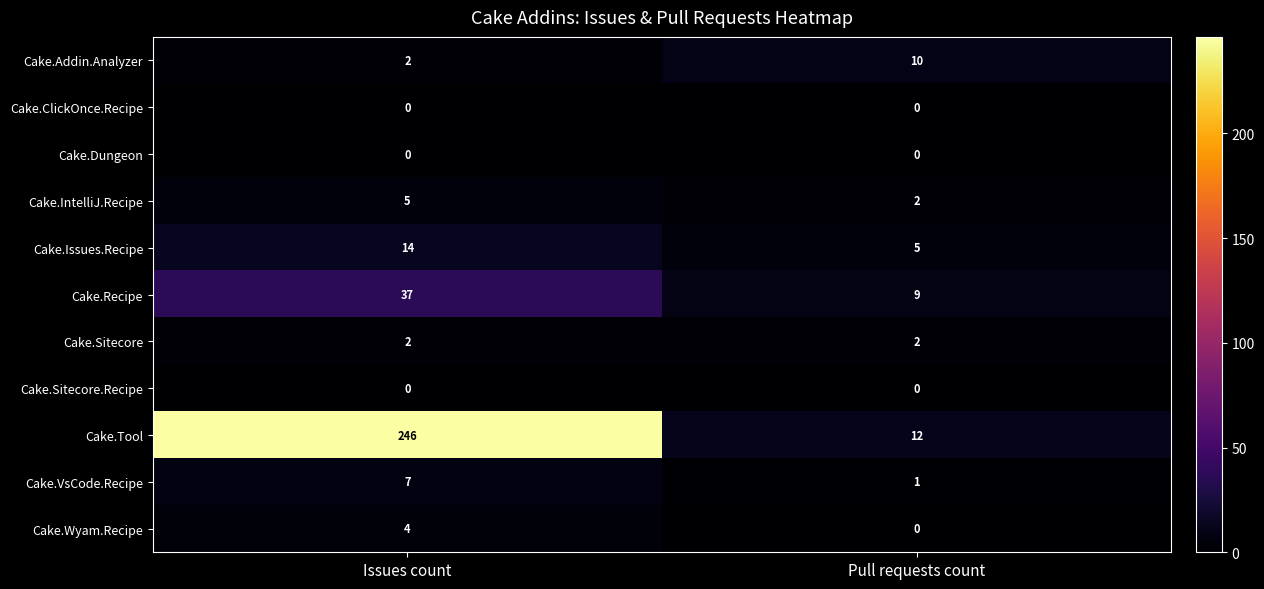

Reading left to right, extract all data points from this chart.

Cake.Addin.Analyzer: Issues count=2	Pull requests count=10
Cake.ClickOnce.Recipe: Issues count=0	Pull requests count=0
Cake.Dungeon: Issues count=0	Pull requests count=0
Cake.IntelliJ.Recipe: Issues count=5	Pull requests count=2
Cake.Issues.Recipe: Issues count=14	Pull requests count=5
Cake.Recipe: Issues count=37	Pull requests count=9
Cake.Sitecore: Issues count=2	Pull requests count=2
Cake.Sitecore.Recipe: Issues count=0	Pull requests count=0
Cake.Tool: Issues count=246	Pull requests count=12
Cake.VsCode.Recipe: Issues count=7	Pull requests count=1
Cake.Wyam.Recipe: Issues count=4	Pull requests count=0